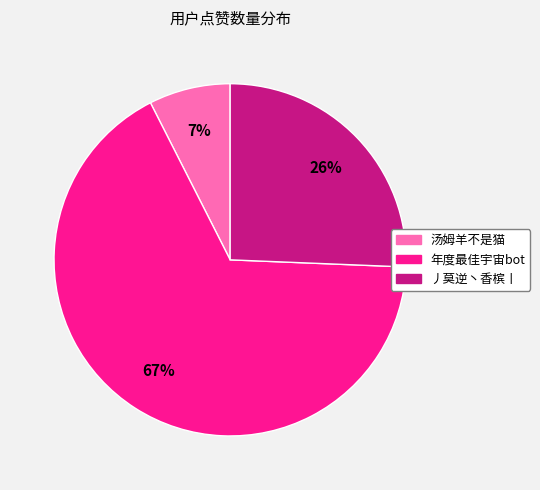

To the nearest percent, what percentage of the pie is 丿莫逆丶香槟丨?

26%